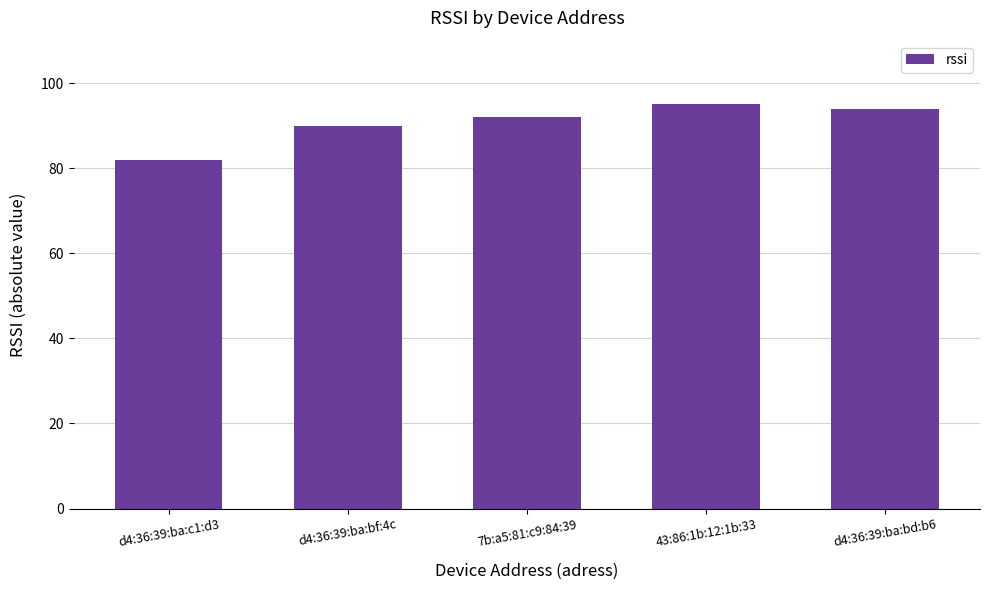

What is the value of the 2nd bar from the left?

90